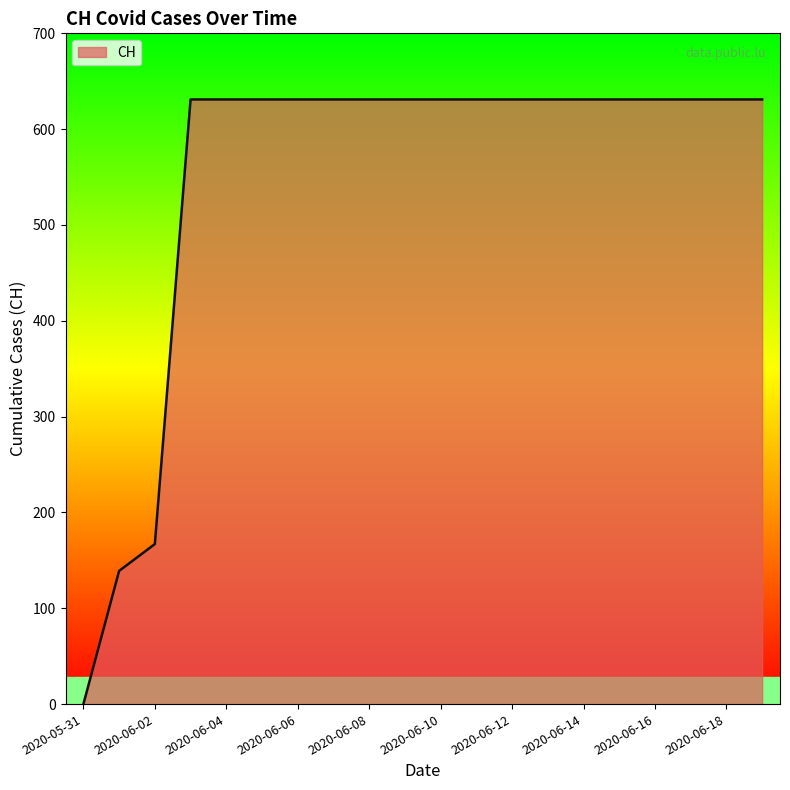

What is the greatest value displayed?

631